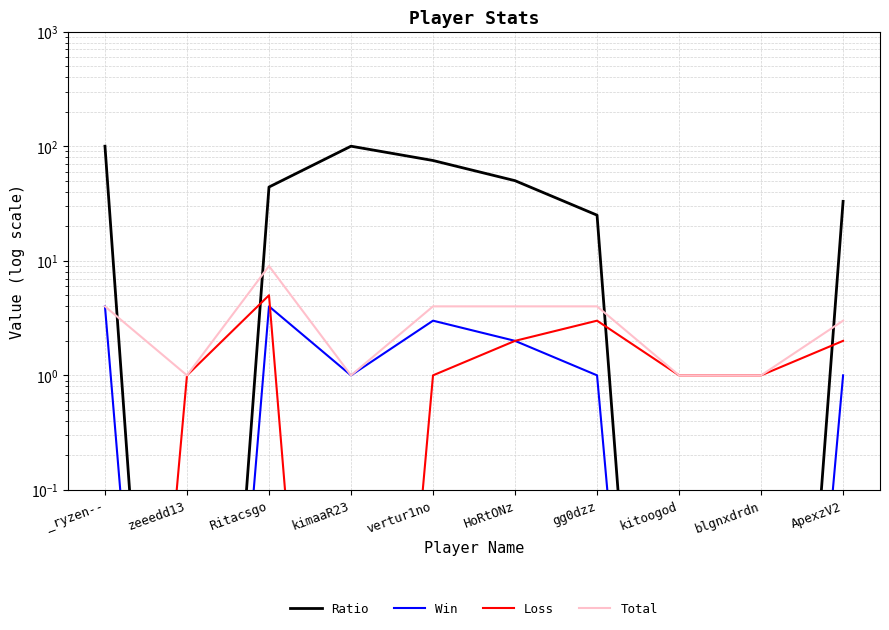

What are all the series names shown in the legend?

Ratio, Win, Loss, Total